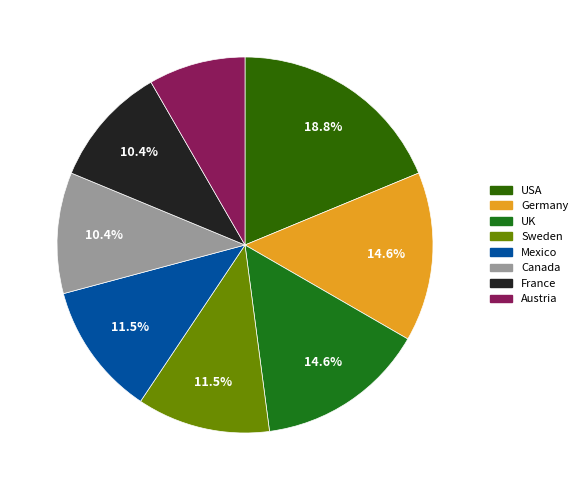

The USA slice represents 11% of the pie. True or false?

False